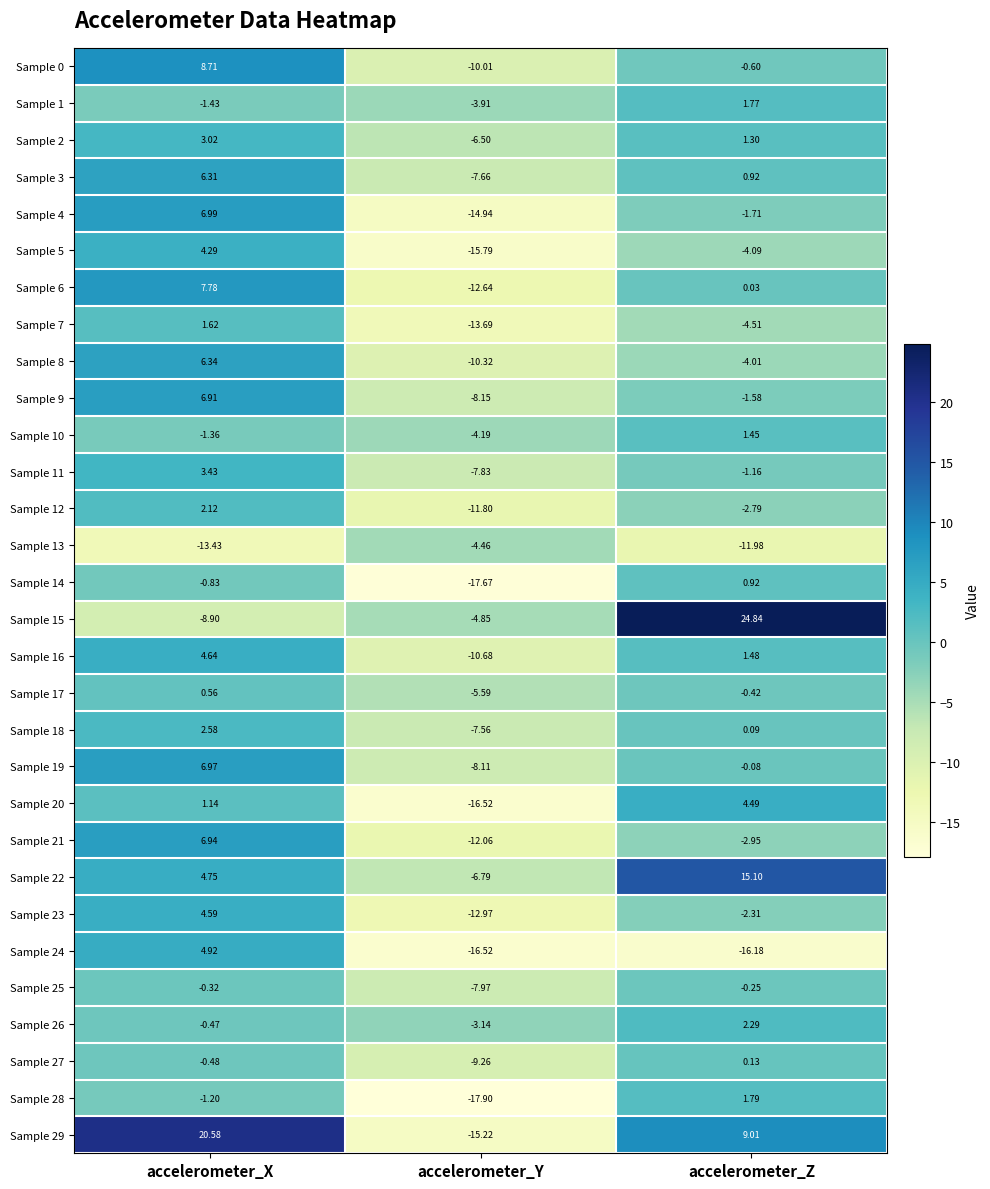

Where is Sample 26 nearest to the value 0?

accelerometer_X